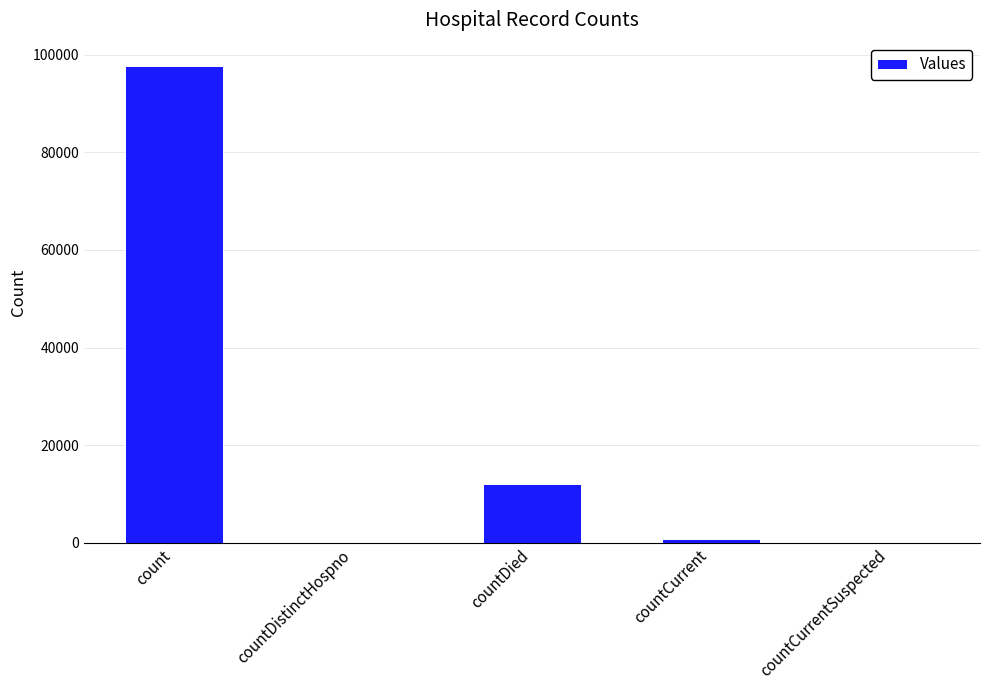

Between countCurrent and countDied, which is larger?

countDied